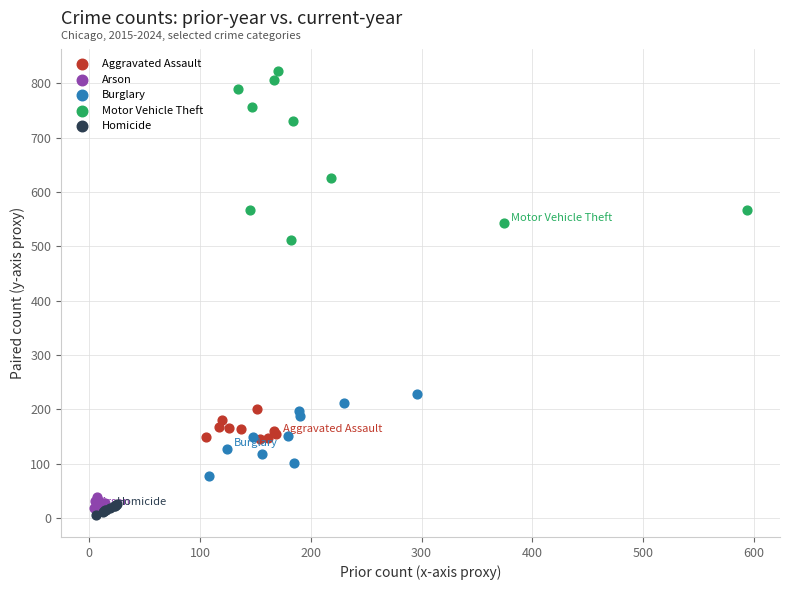

Which series contains the lowest Y value?

Homicide